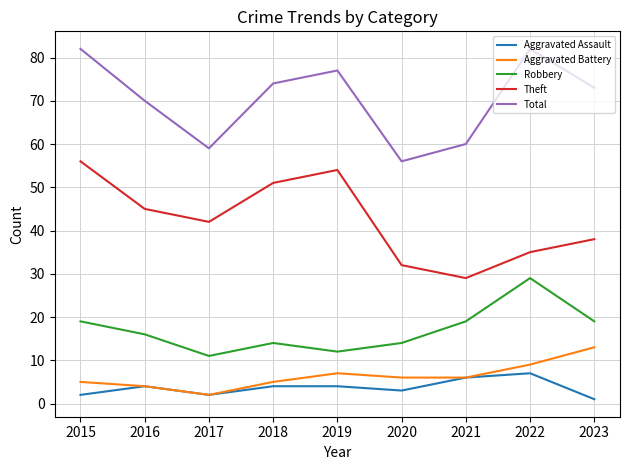

True or false: Robbery and Total cross at least once.

False